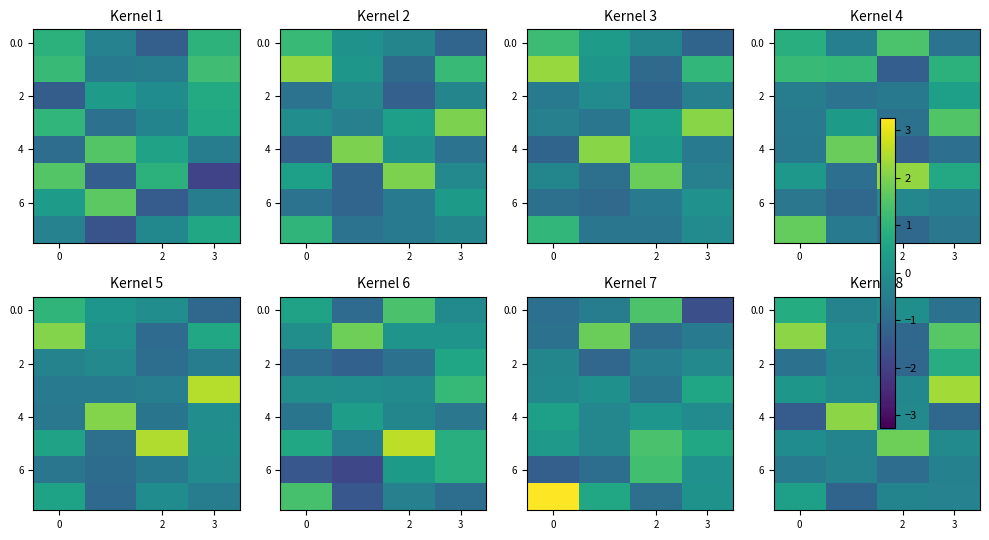

What is the difference between the 0.0 values at 3 and 0?

1.6